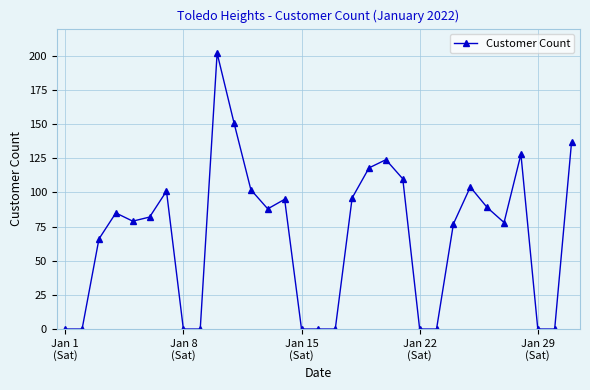

What is the sum of all values?

2112